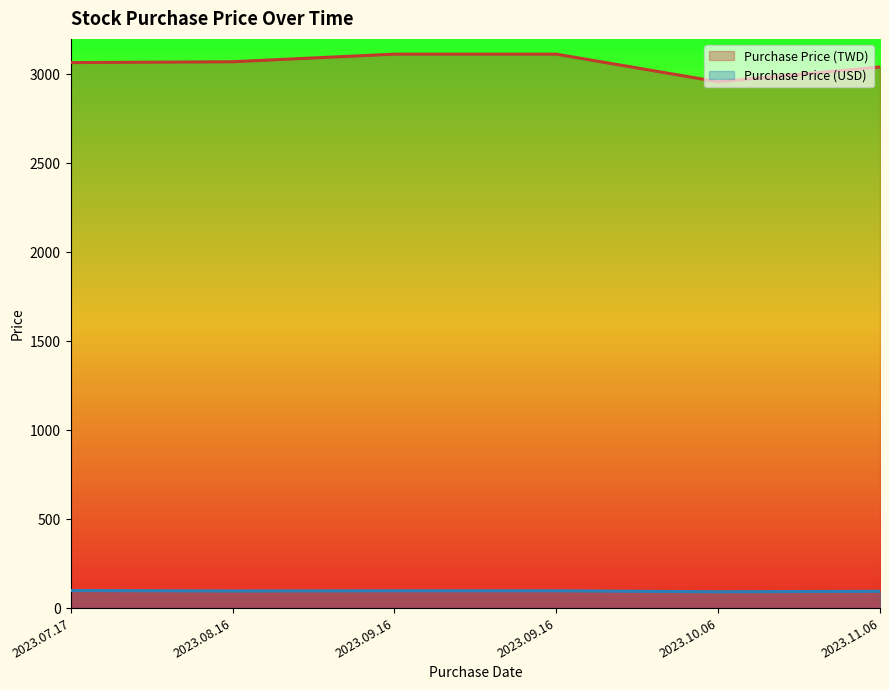

At which category is the sum across all series the highest?

2023.09.16